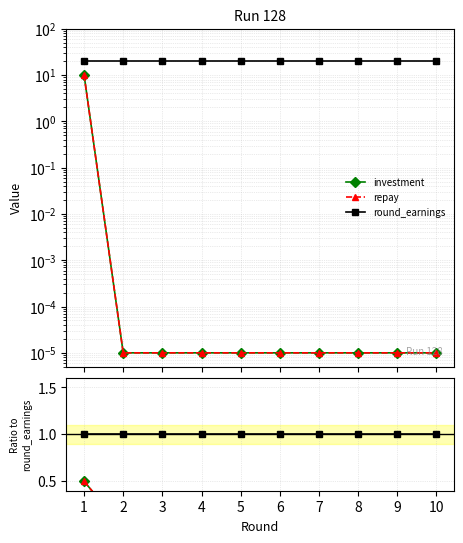

How many lines are shown in the chart?

3